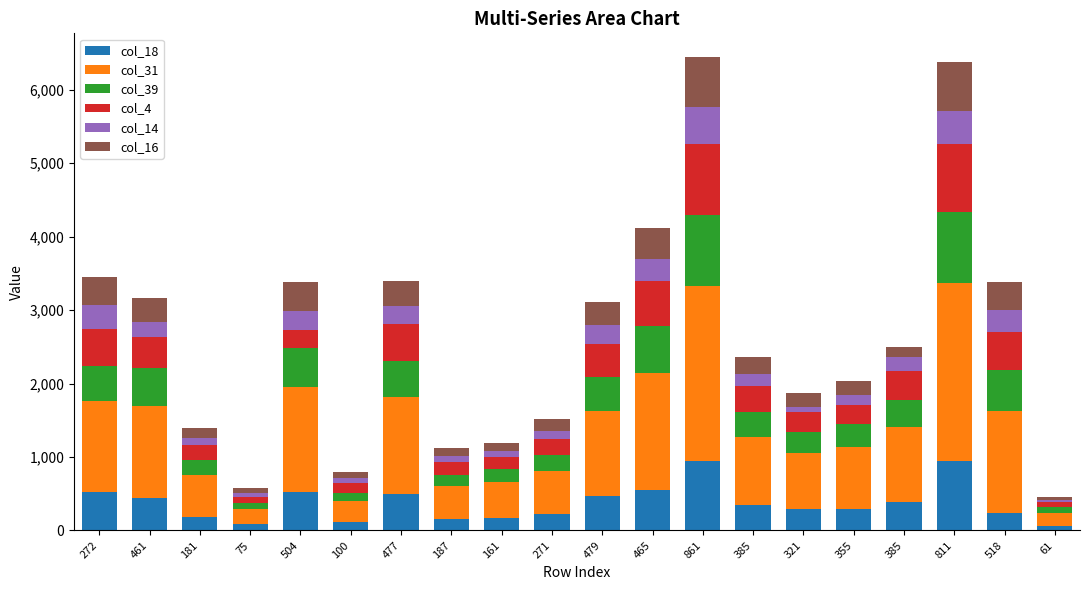

How many distinct data groups are displayed?

6